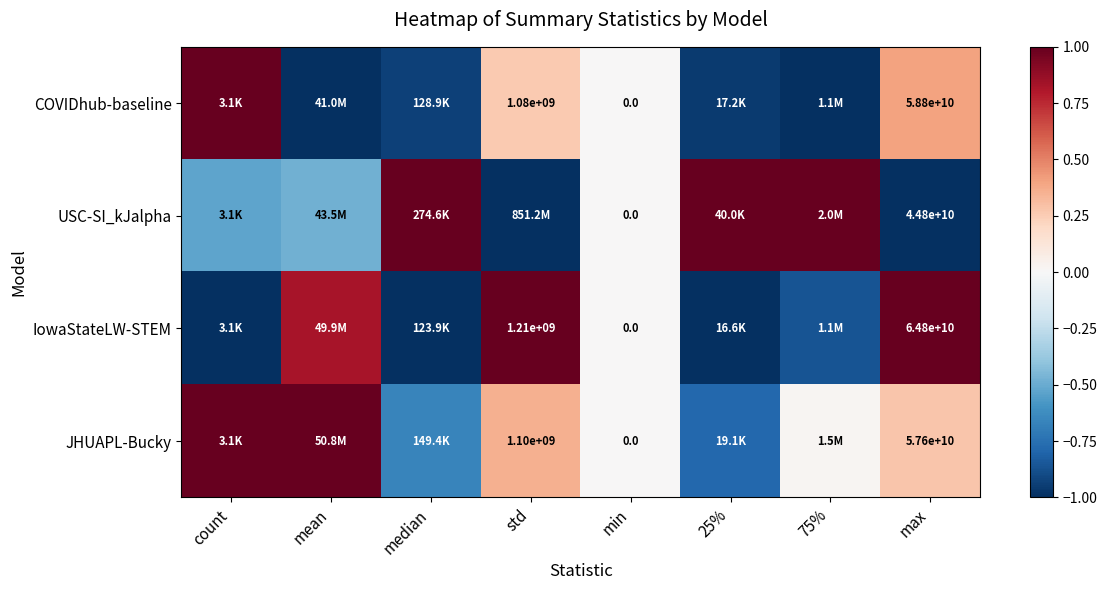

What is the difference between the IowaStateLW-STEM values at min and mean?

0.8